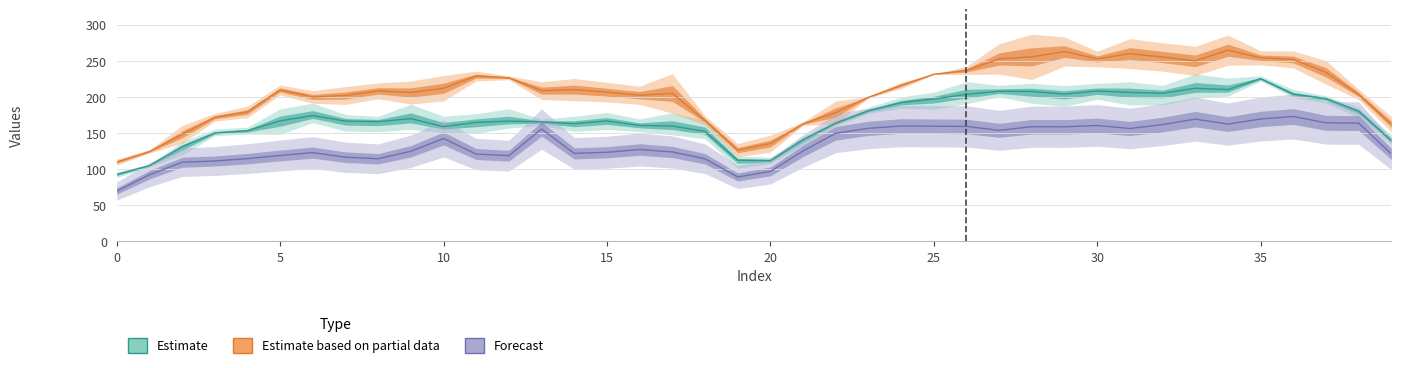

Is it true that the value at 33 is 331.5?

False